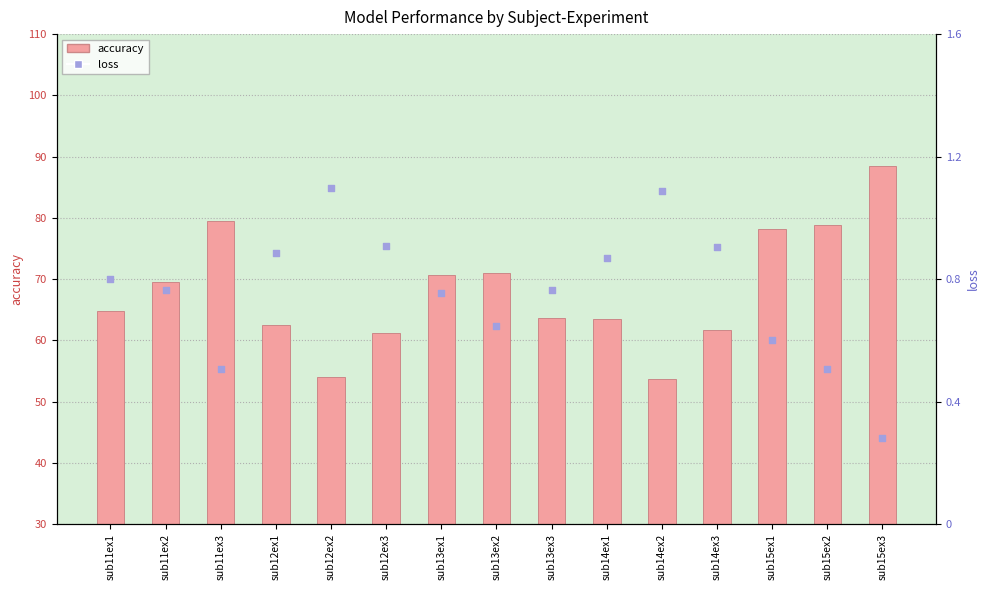

At how many categories does at least one series exceed 79?

2